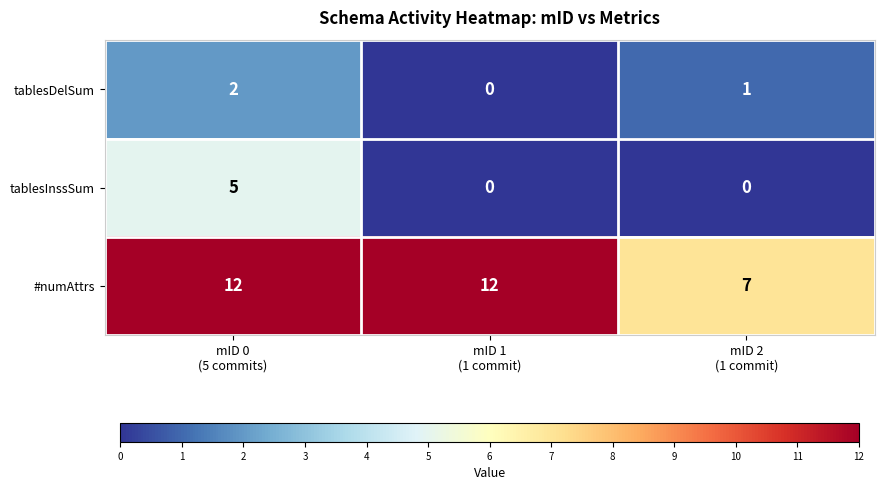

What is the total value across all series at mID 0
(5 commits)?

19